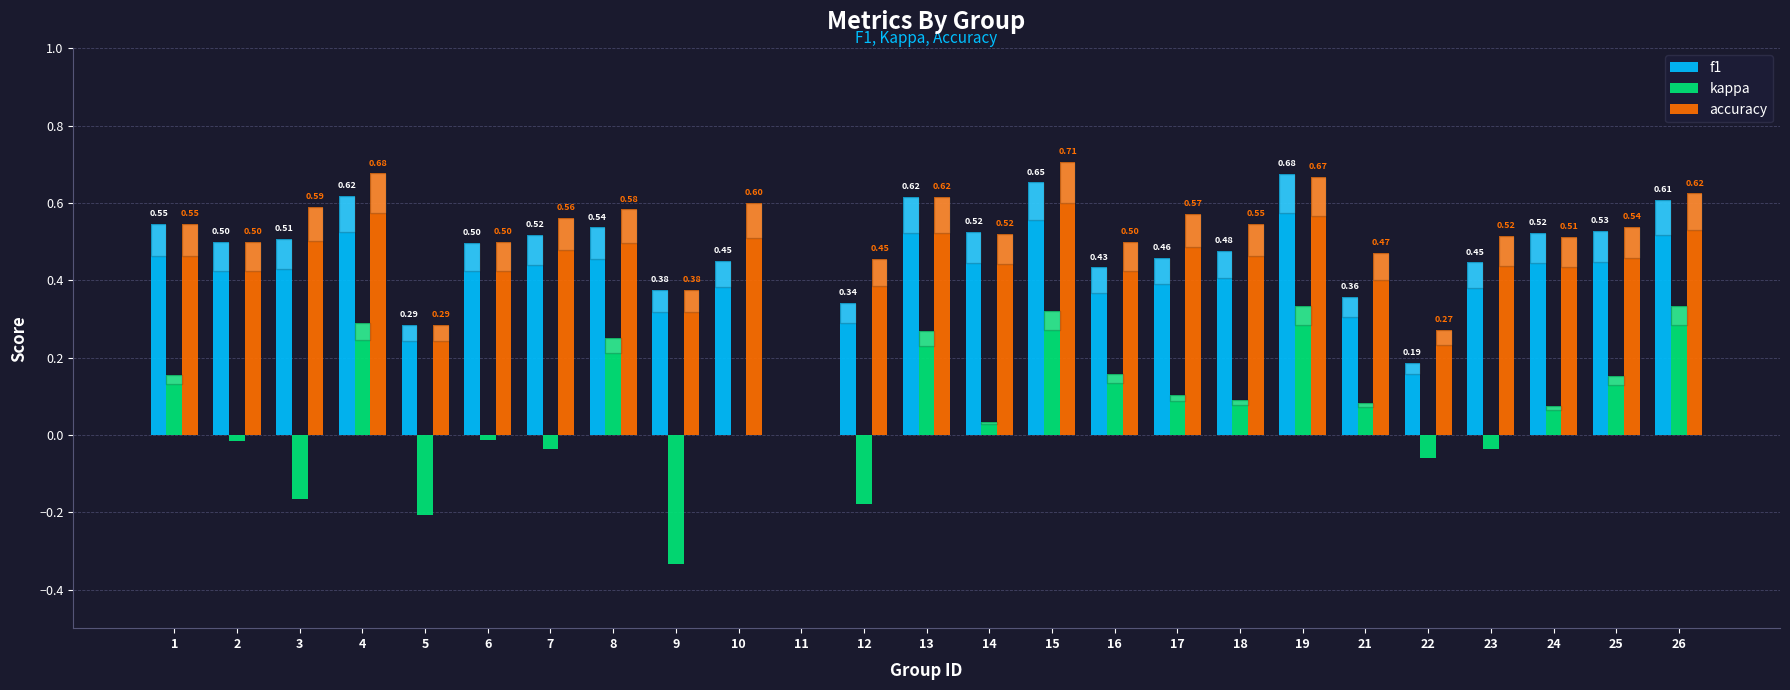

Are the bars grouped side by side (vs. stacked)?

Yes